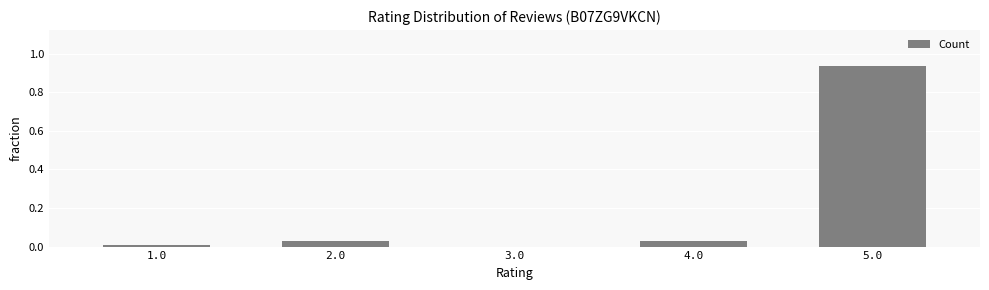

Which category has the highest value across all series?

5.0